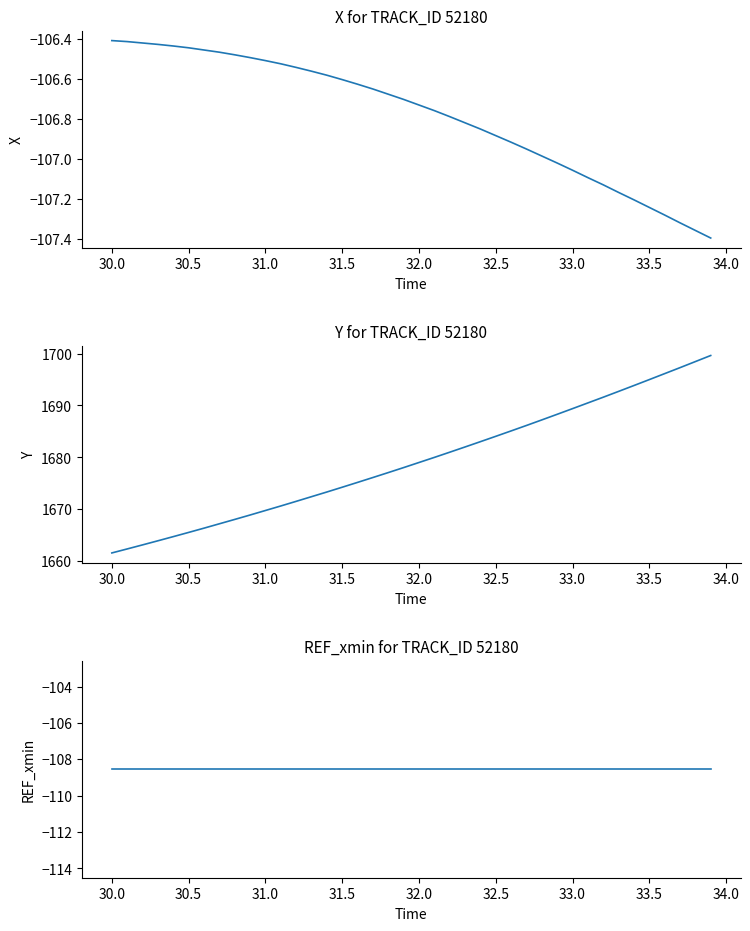

The REF_xmin series shows -47.5 at 33.0. True or false?

False